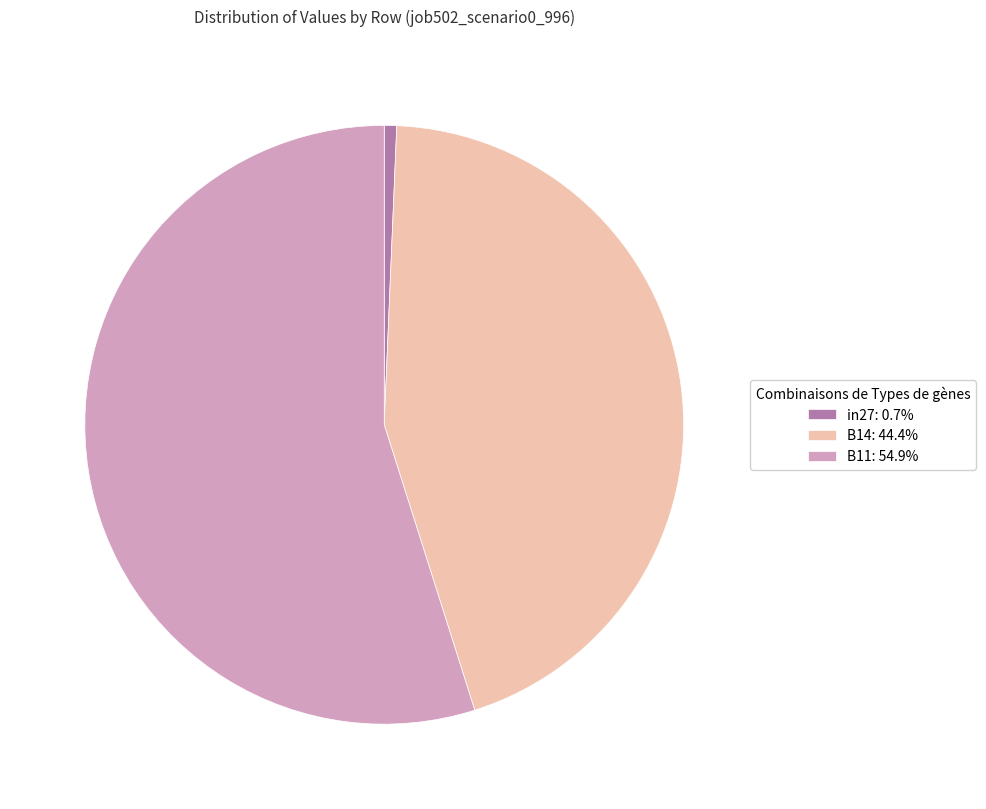

The B14 slice represents 44% of the pie. True or false?

True